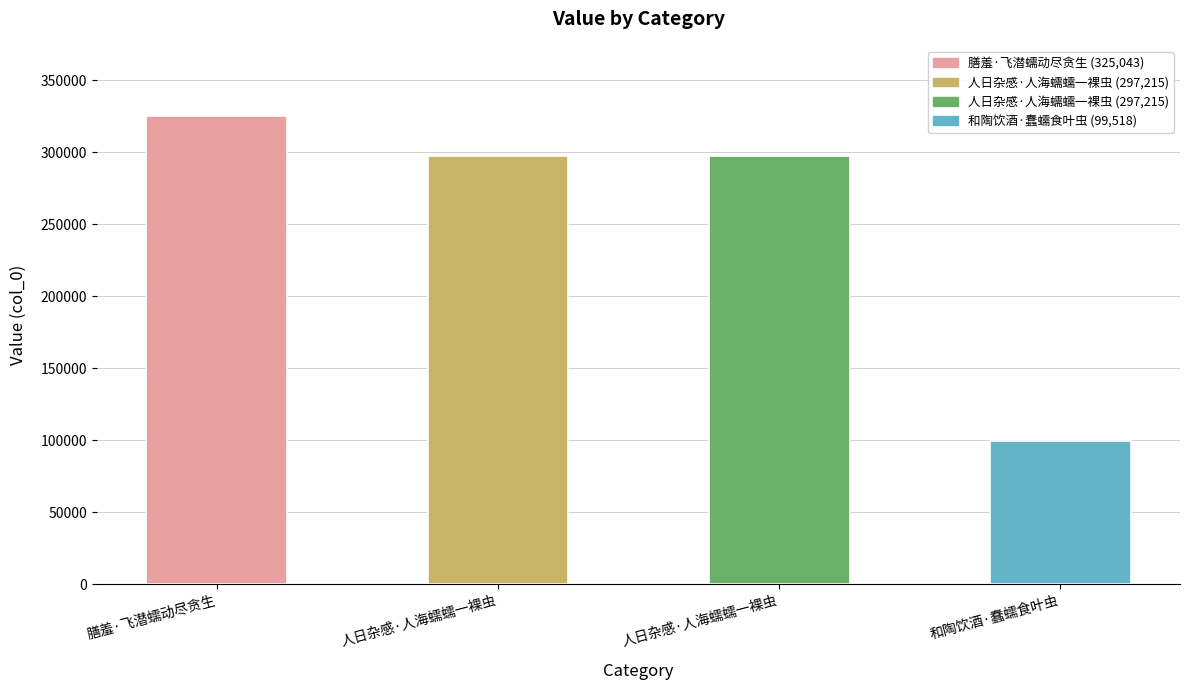

Reading left to right, what are all the values shown in this chart?

325043	297215	297215	99518